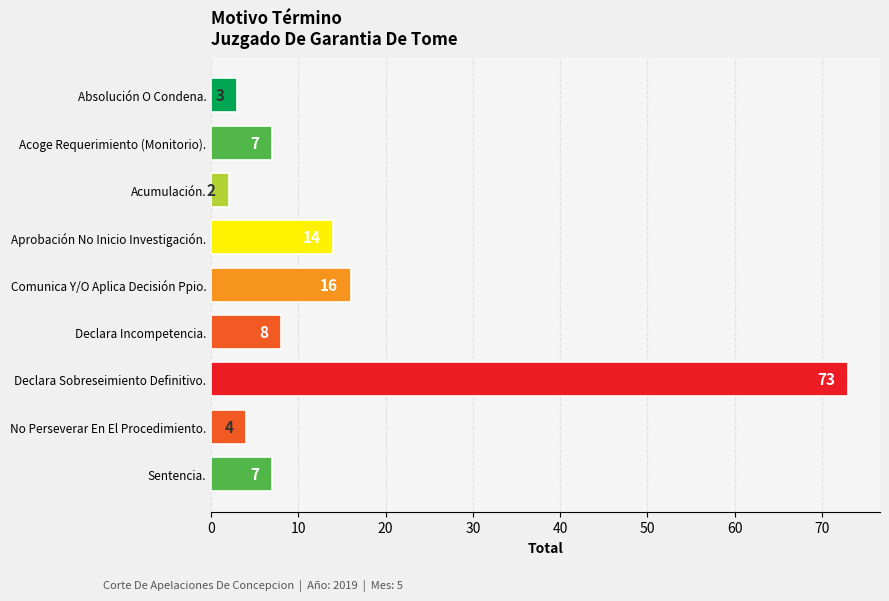

The value at Aprobación No Inicio Investigación. is 14. True or false?

True